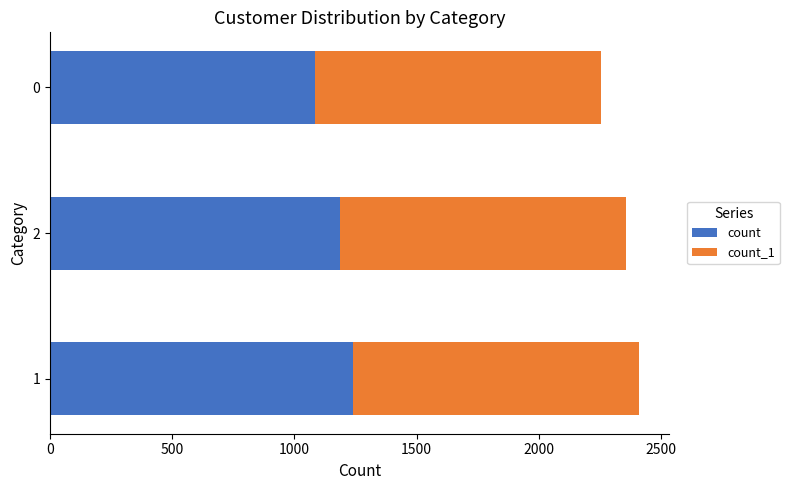

How many series are shown in this chart?

2